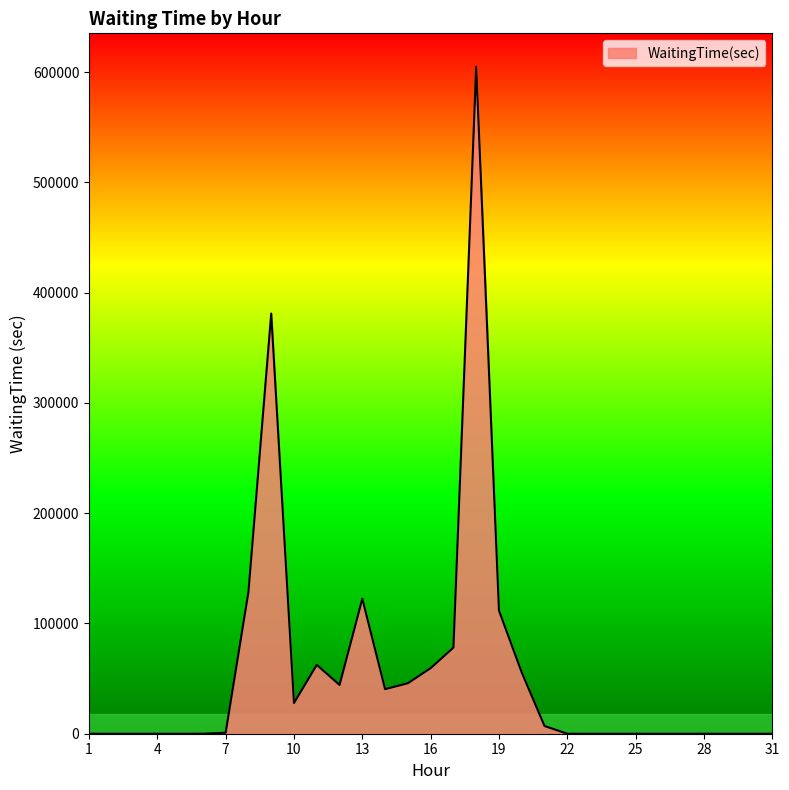

How many values exceed 0?

15